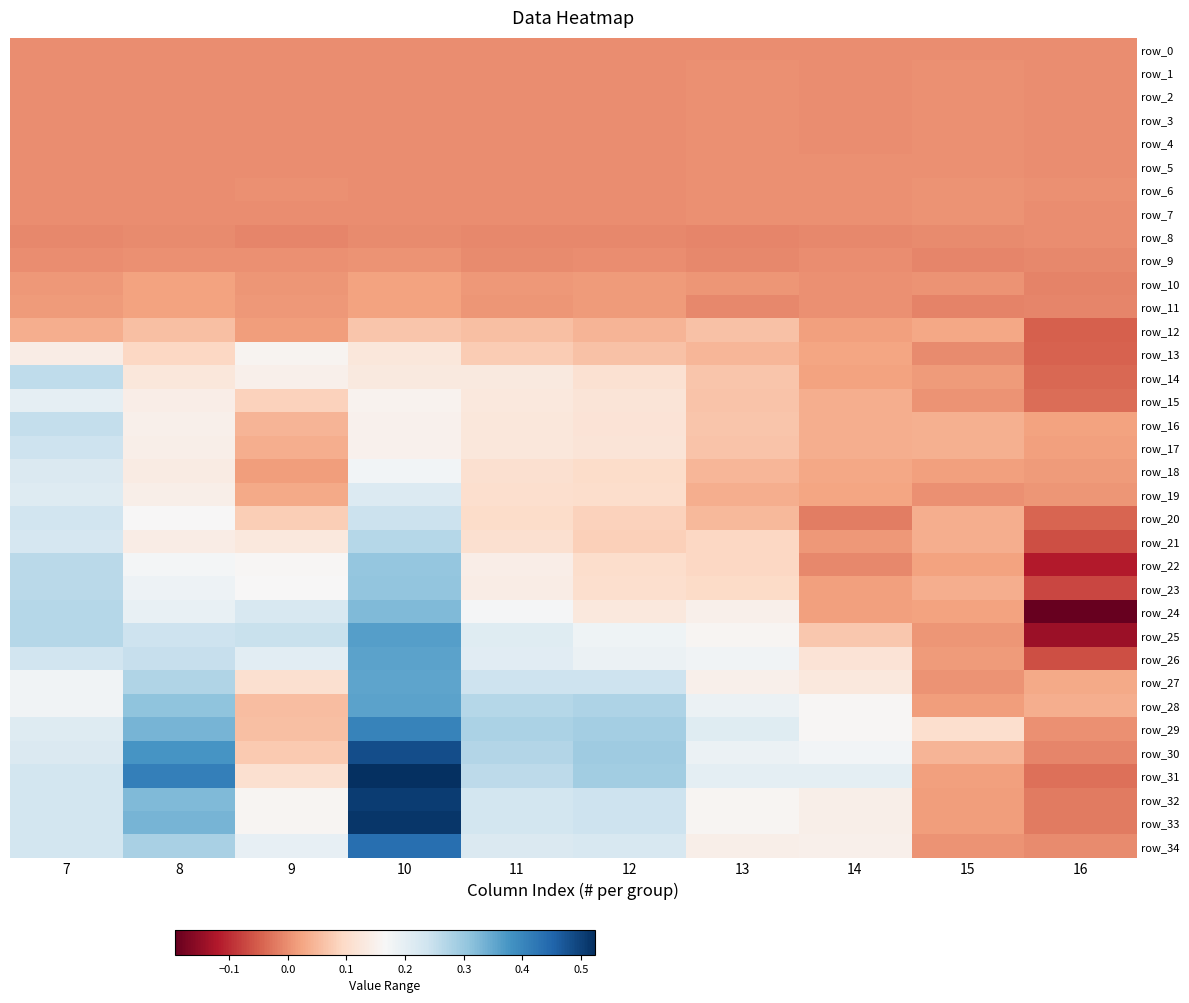

Rank the series by their maximum value, from highest to lowest.

row_31, row_33, row_32, row_30, row_34, row_29, row_25, row_26, row_28, row_27, row_24, row_23, row_22, row_21, row_14, row_16, row_20, row_17, row_18, row_19, row_15, row_13, row_12, row_11, row_10, row_7, row_9, row_6, row_5, row_4, row_3, row_2, row_1, row_0, row_8